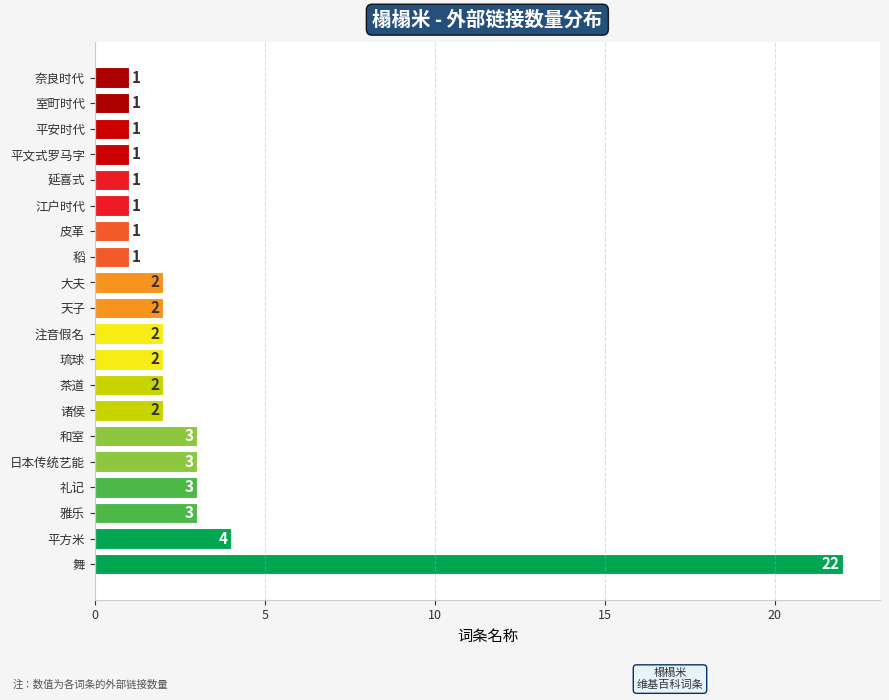

Are the bars grouped side by side (vs. stacked)?

No